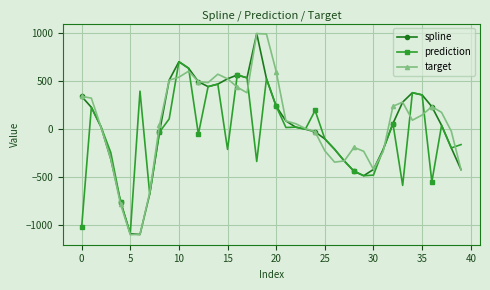

True or false: prediction has more than 1 points higher than both neighbors.

True